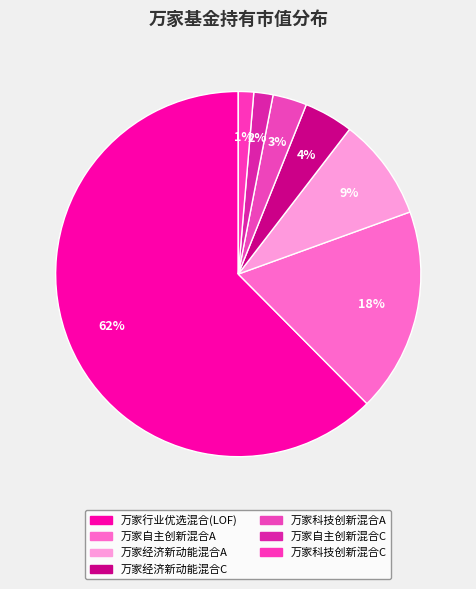

Count the number of slices in the pie.

7